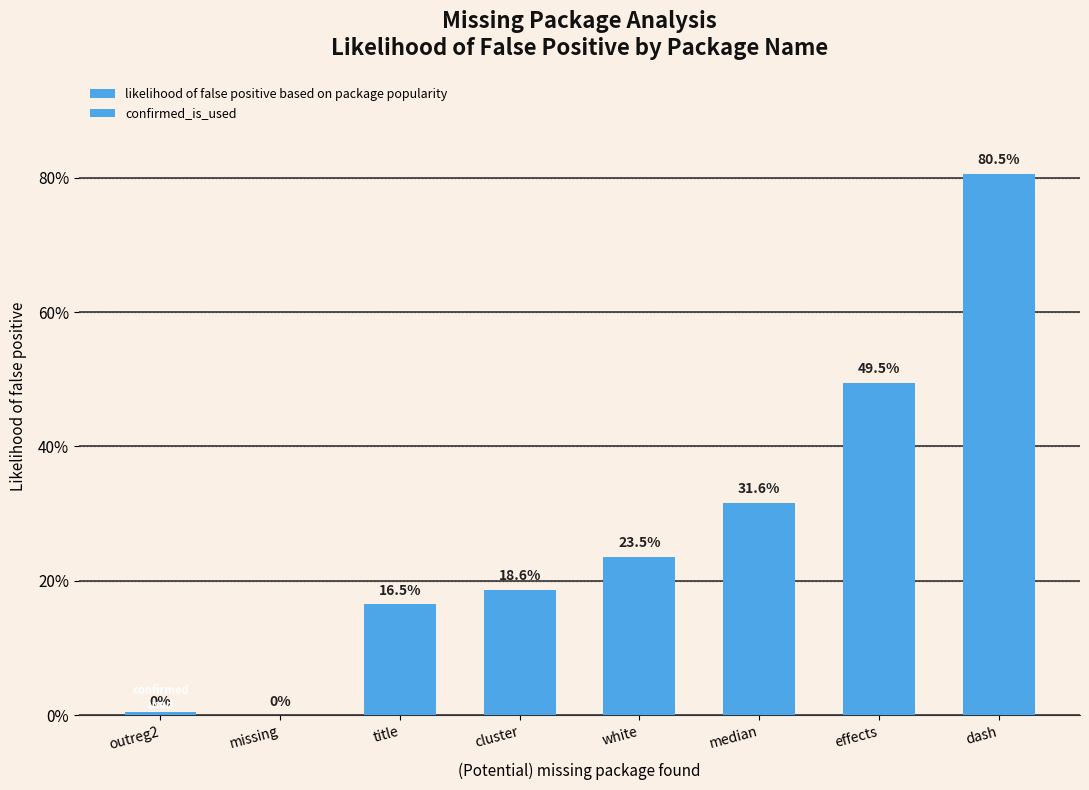

Rank the categories by value from highest to lowest.

dash, effects, median, white, cluster, title, outreg2, missing